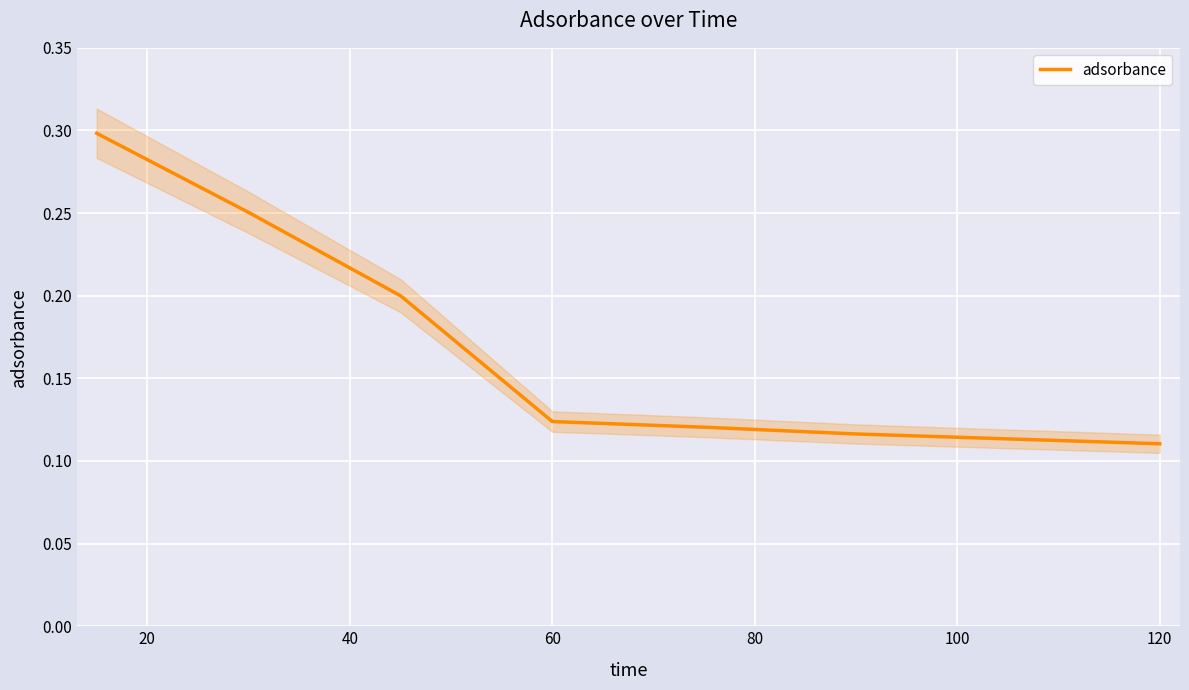

What is the value of the 3rd point from the left?

0.2